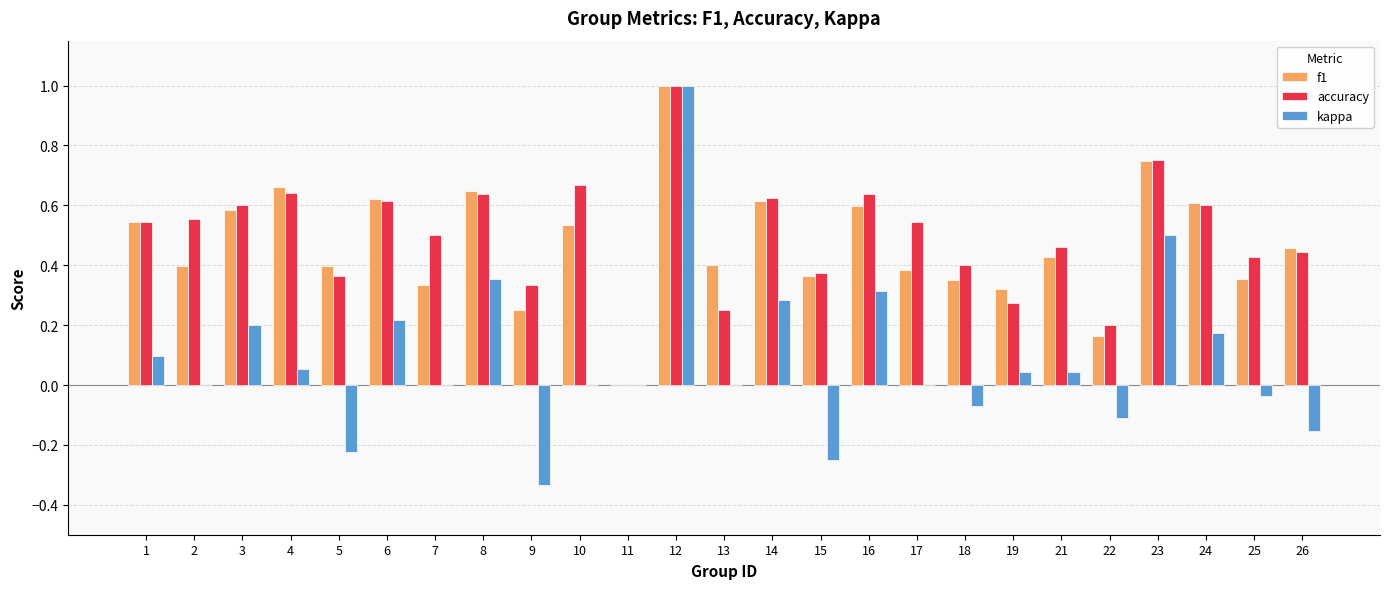

How many positive values does the f1 series have?

24